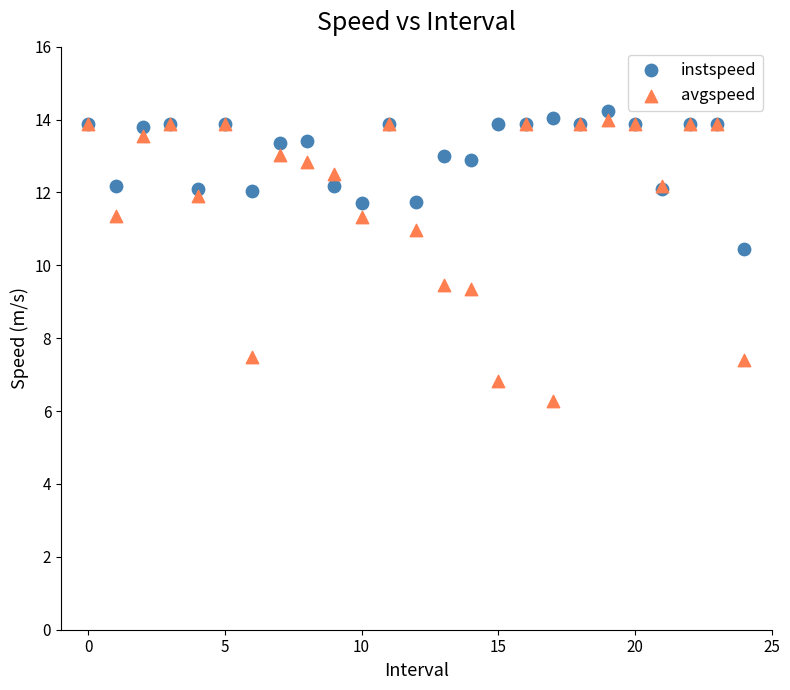

Which series has the largest Y range (max minus min)?

avgspeed